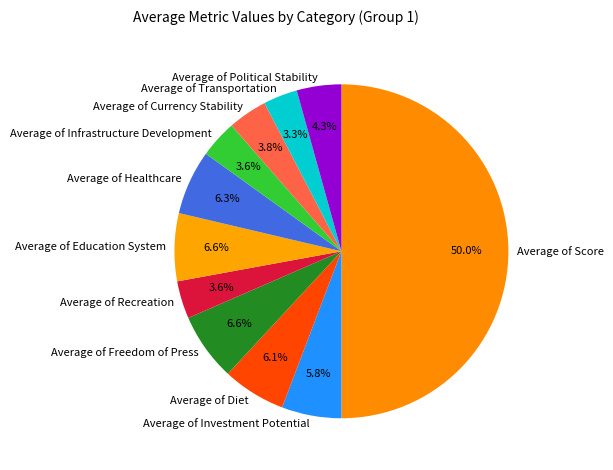

To the nearest percent, what is the combined percentage of Average of Currency Stability and Average of Investment Potential?

10%